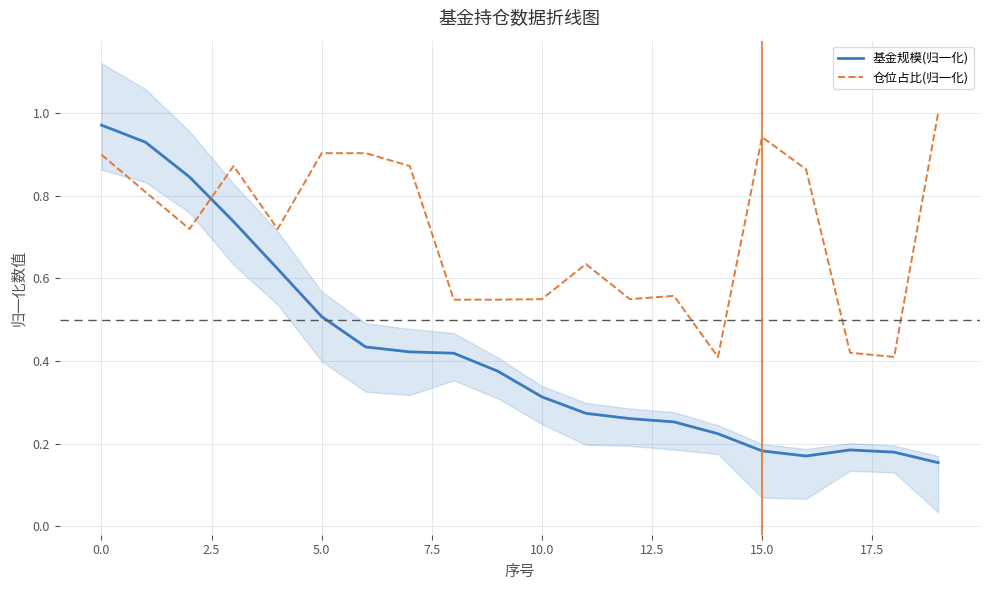

At which label does 基金规模(归一化) reach its minimum?

19